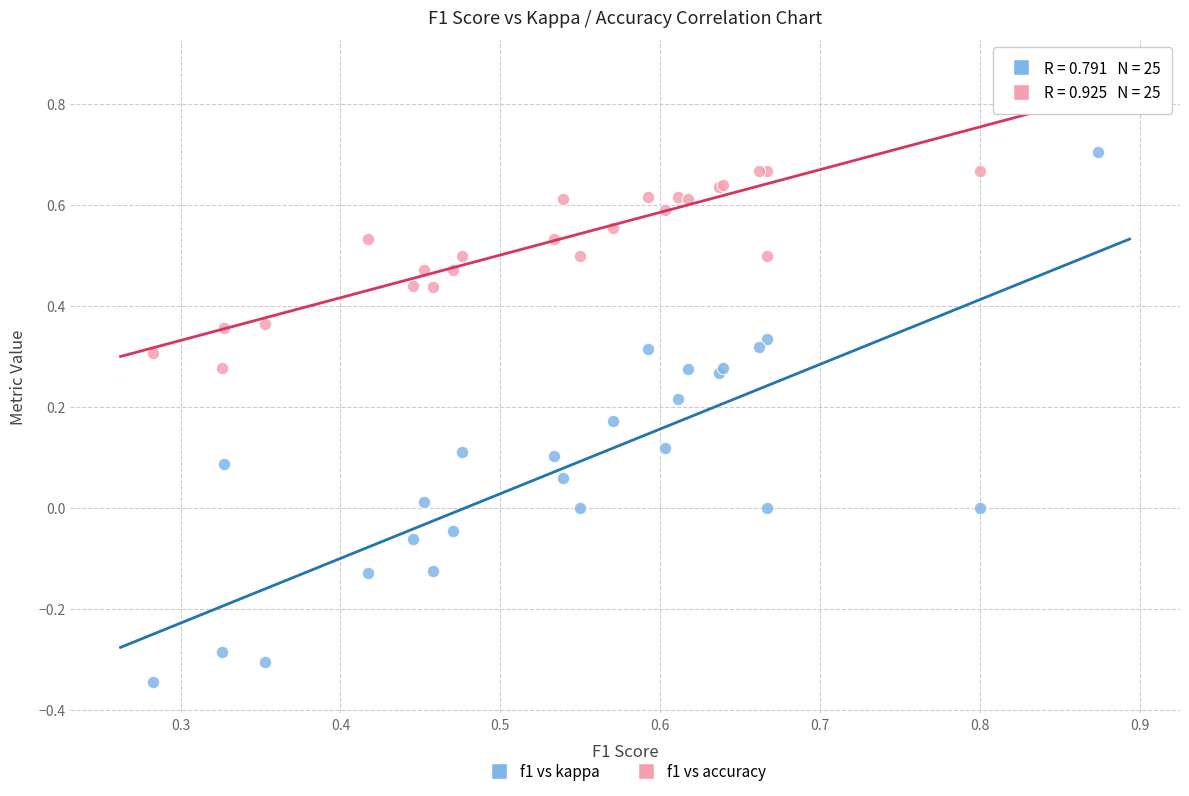

Which series contains the highest Y value?

f1 vs accuracy